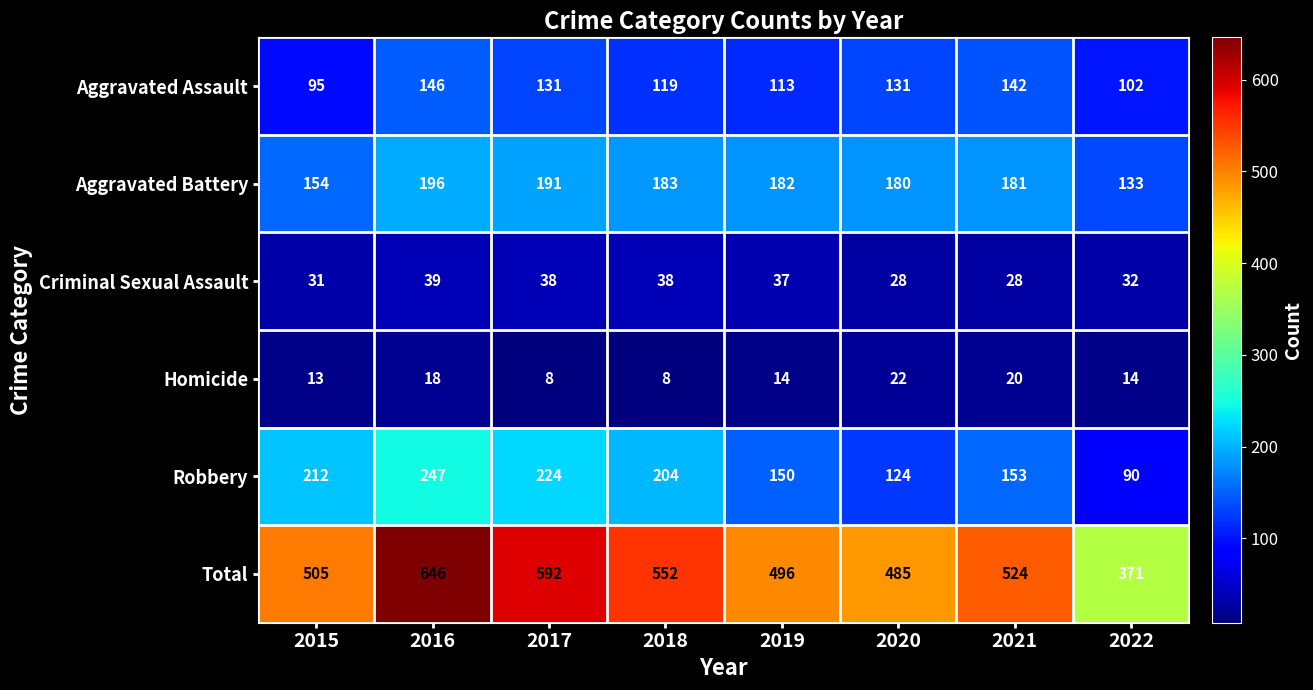

What is the total value across all series at 2016?

1292